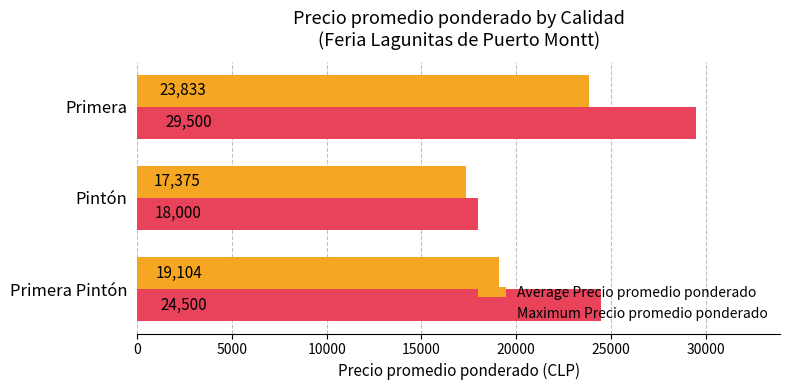

What is the smallest value displayed?

17375